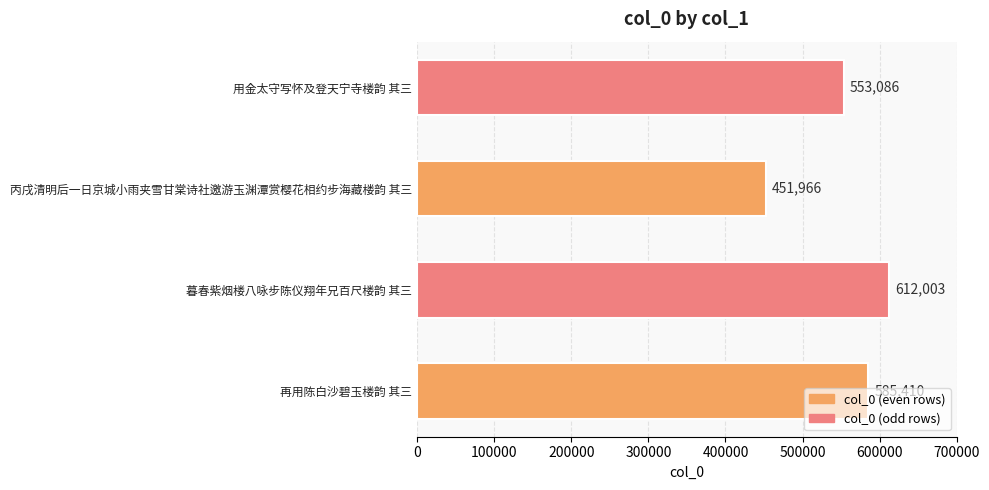

Count the values in the range 553086 to 612003.

3